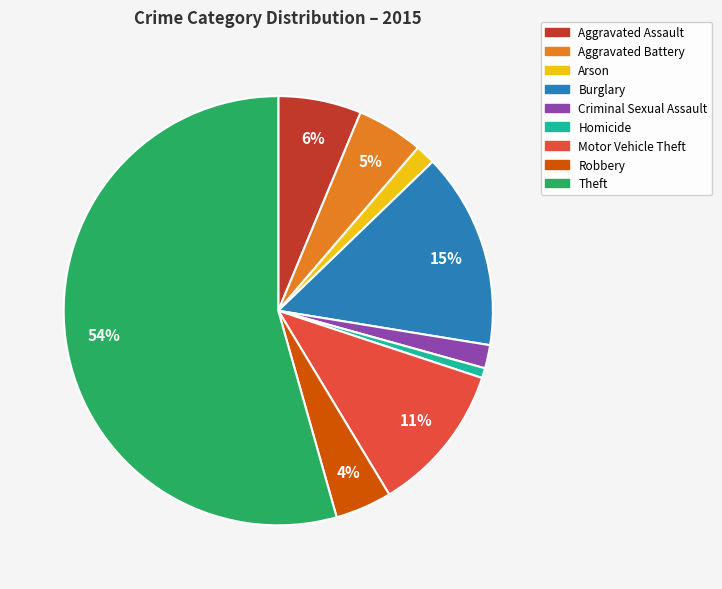

Which slice is the largest?

Theft